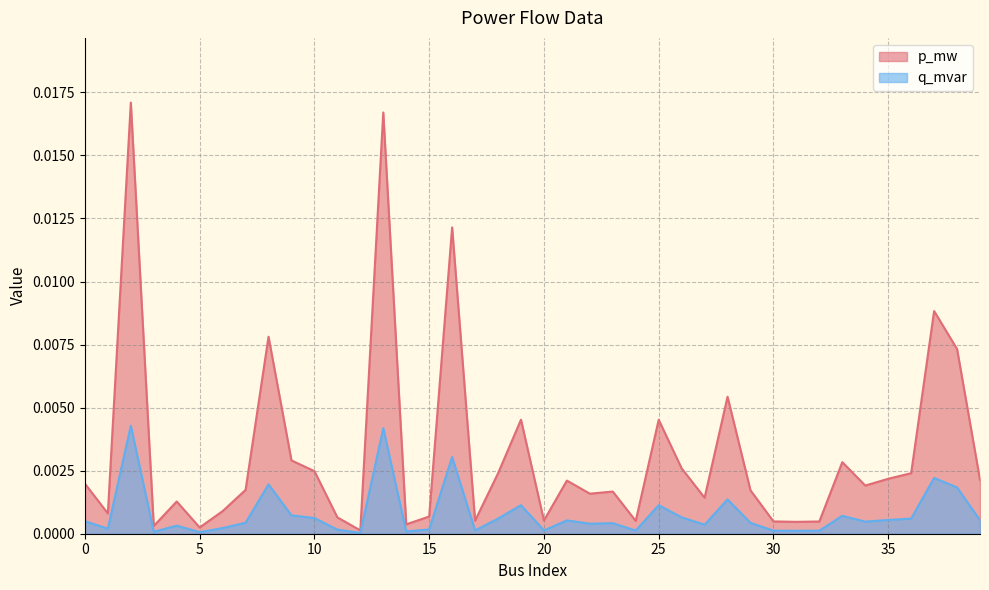

In q_mvar, how many points are higher than both neighbors (excluding endpoints)?

12